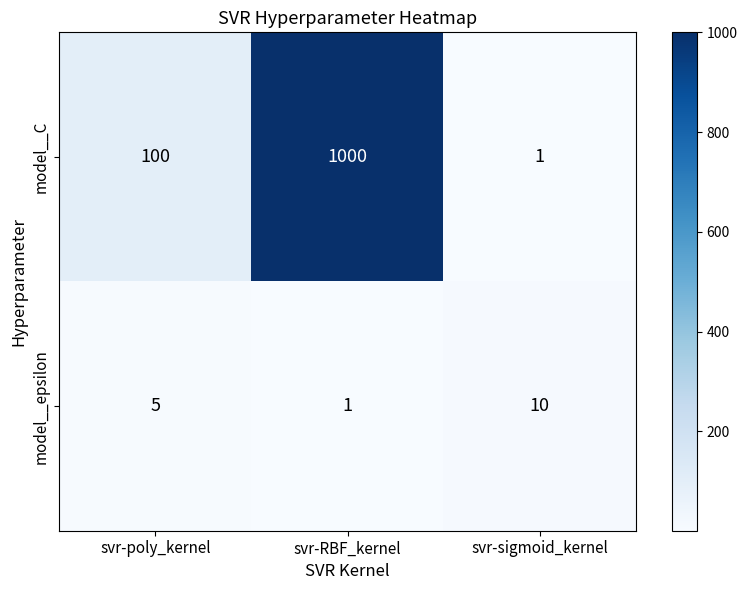

True or false: model__C has a value of 471 at svr-RBF_kernel.

False